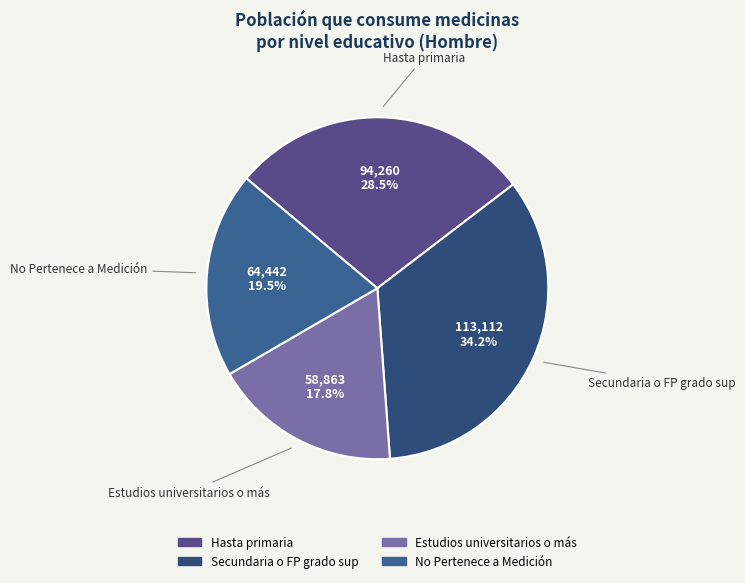

What is the total percentage of No Pertenece a Medición and Estudios universitarios o más?

37.3%